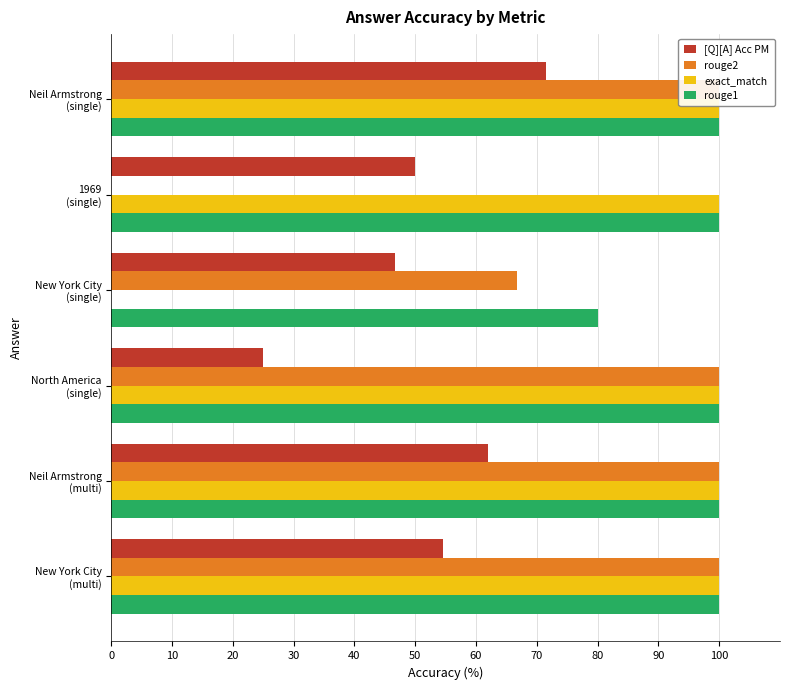

True or false: [Q][A] Acc PM has a value of 10.0 at New York City (single).

False